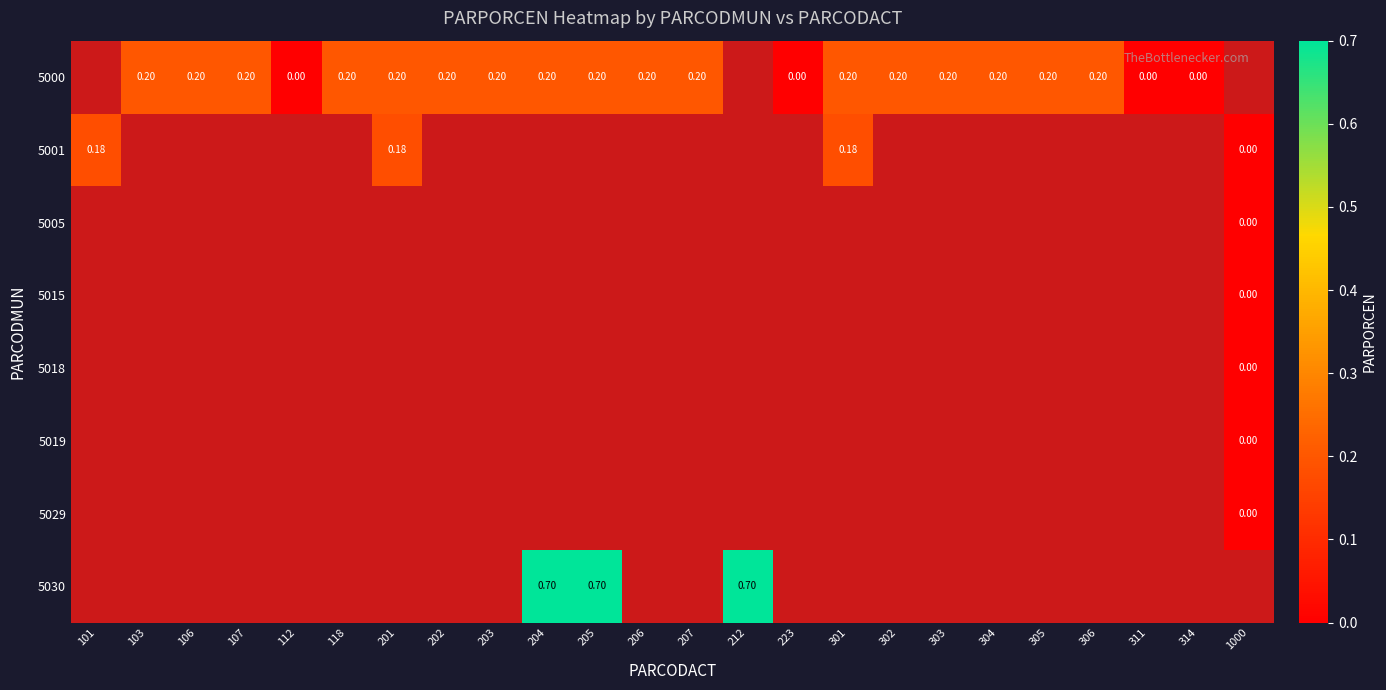

True or false: 5000 has a value of 0.3 at 304.

False